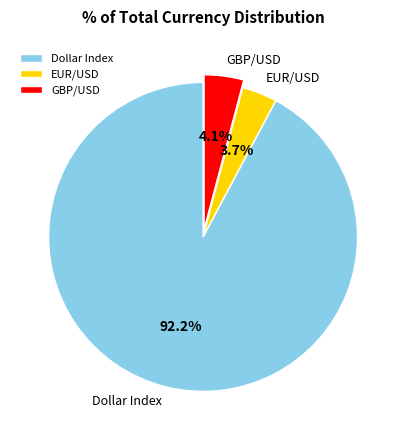

How many slices are in this pie chart?

3